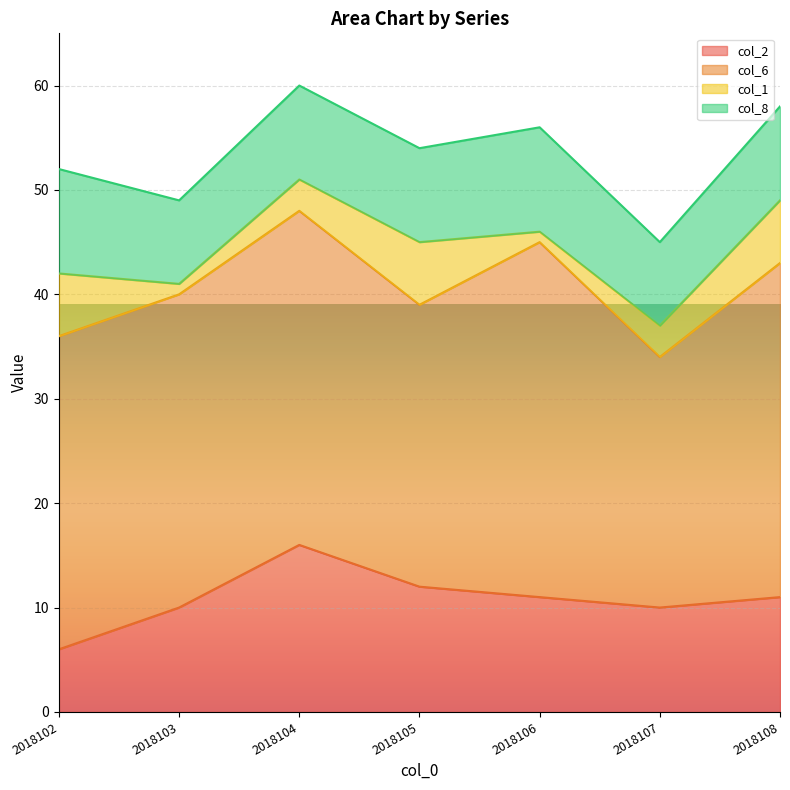

Which series has the largest total across all categories?

col_6